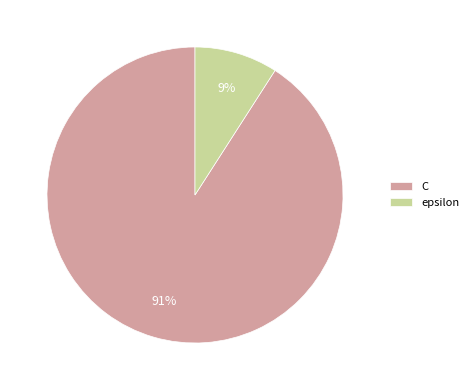

True or false: epsilon accounts for 9% of the total.

True